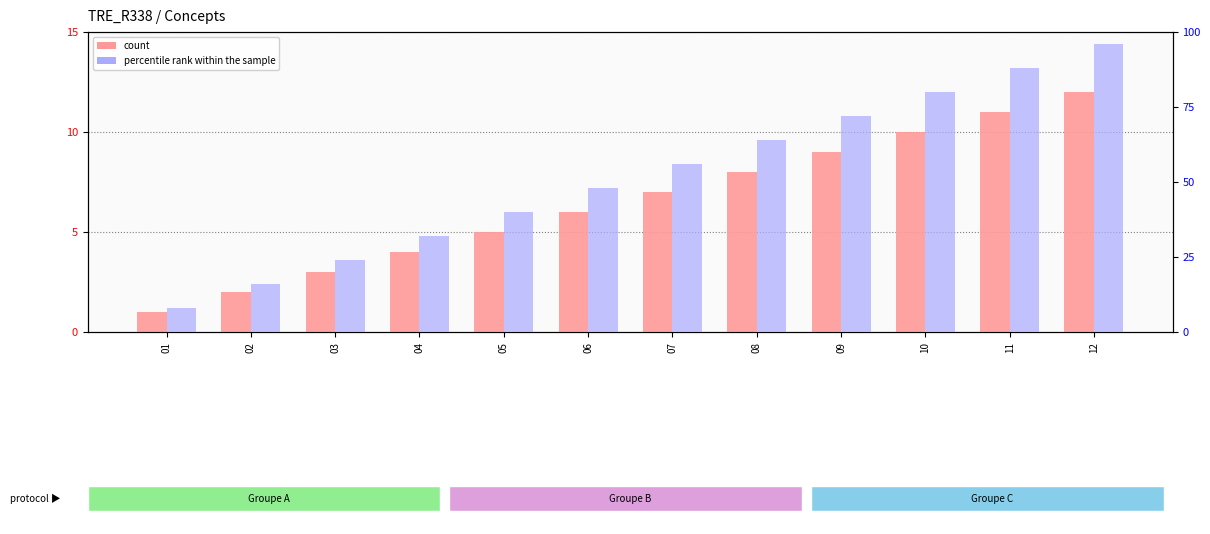

Is it true that count equals 9 at 05?

False